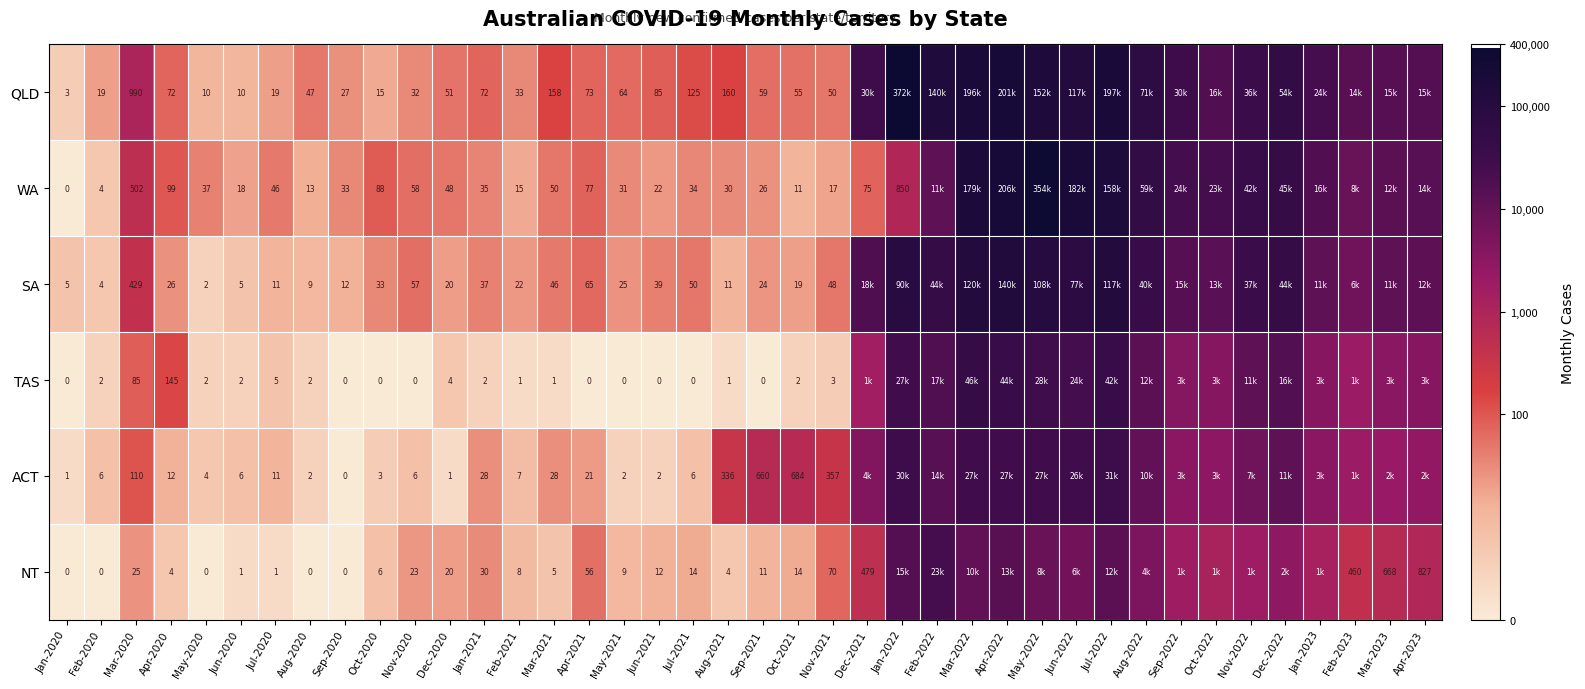

Rank the series at Mar-2021 from lowest to highest value.

TAS, NT, ACT, SA, WA, QLD